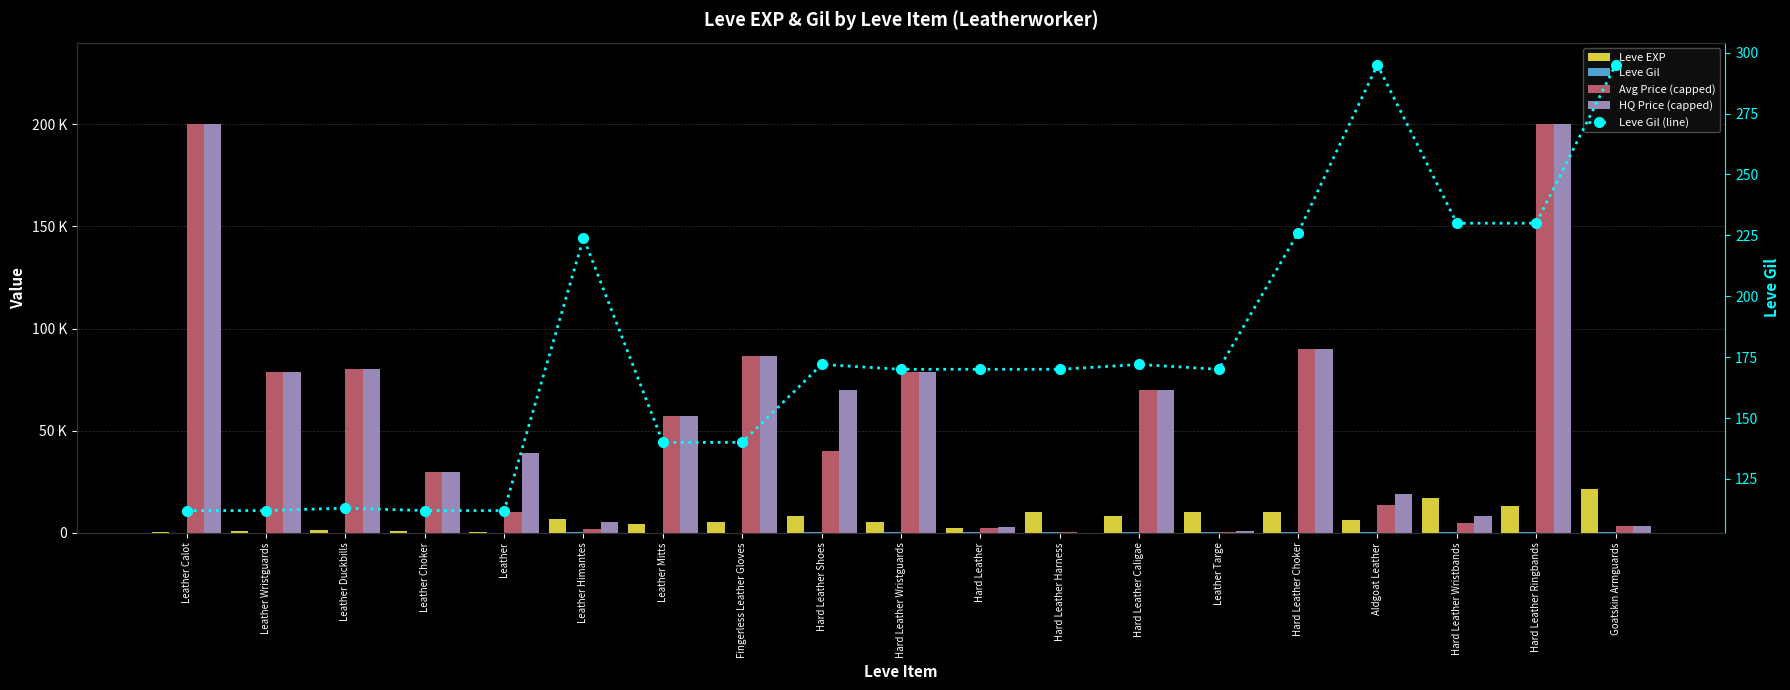

What is the lowest value of the Avg Price (capped) series?

250